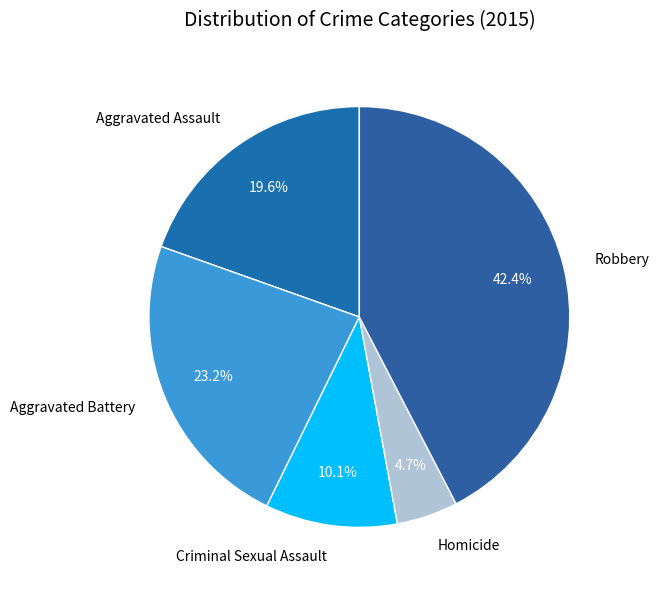

Which category has the smallest portion of the pie?

Homicide